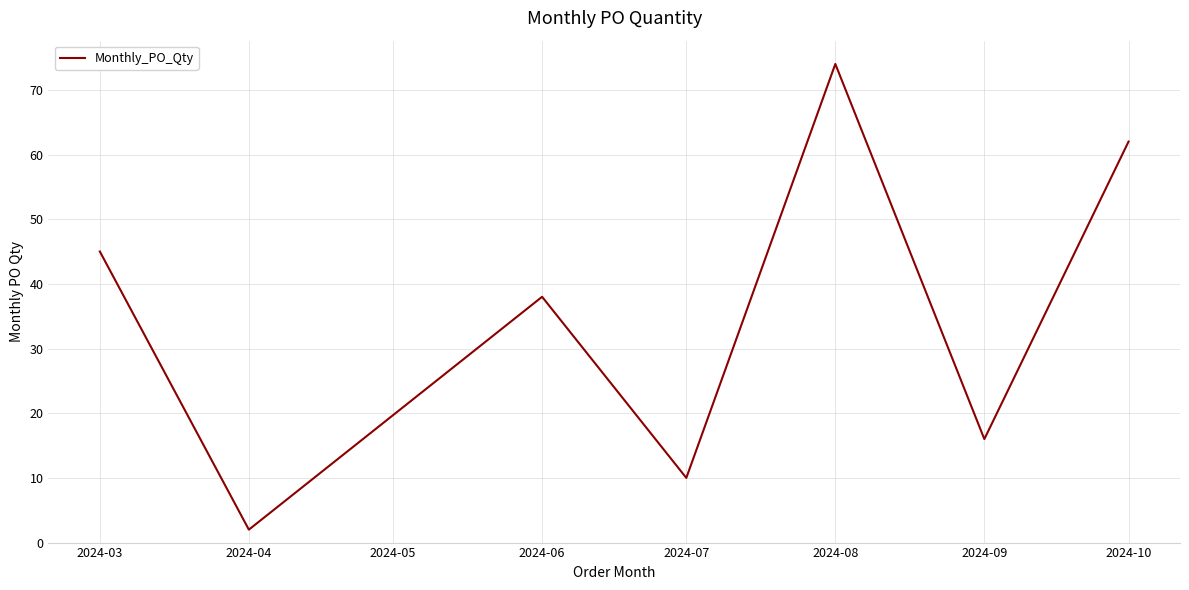

Does the chart display data point markers on the line(s)?

No